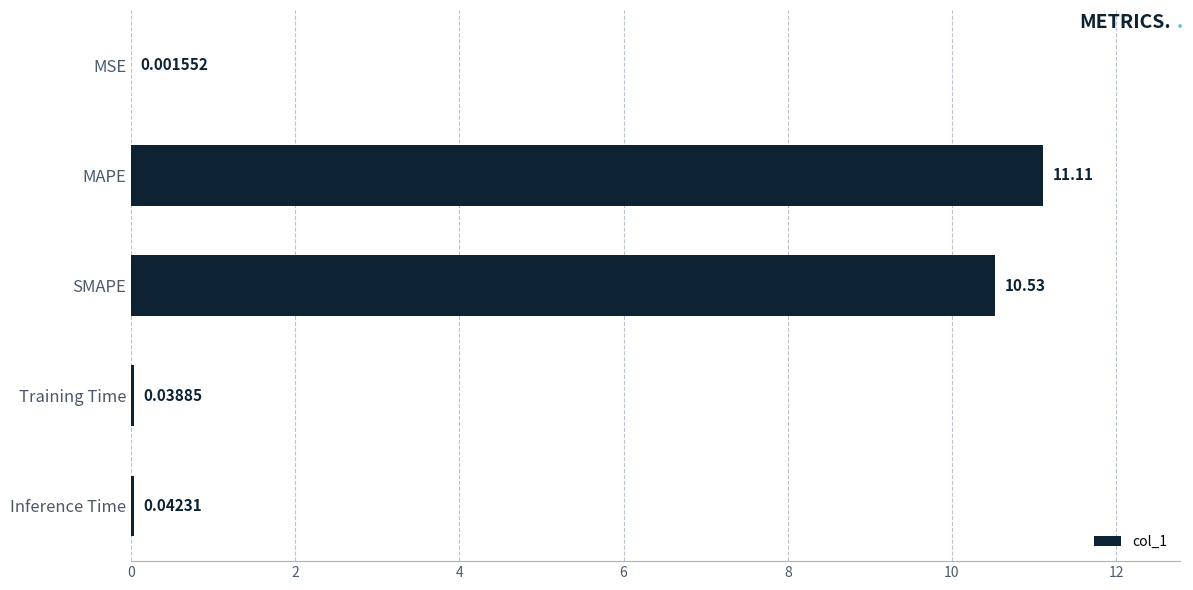

What is the average value?

4.3